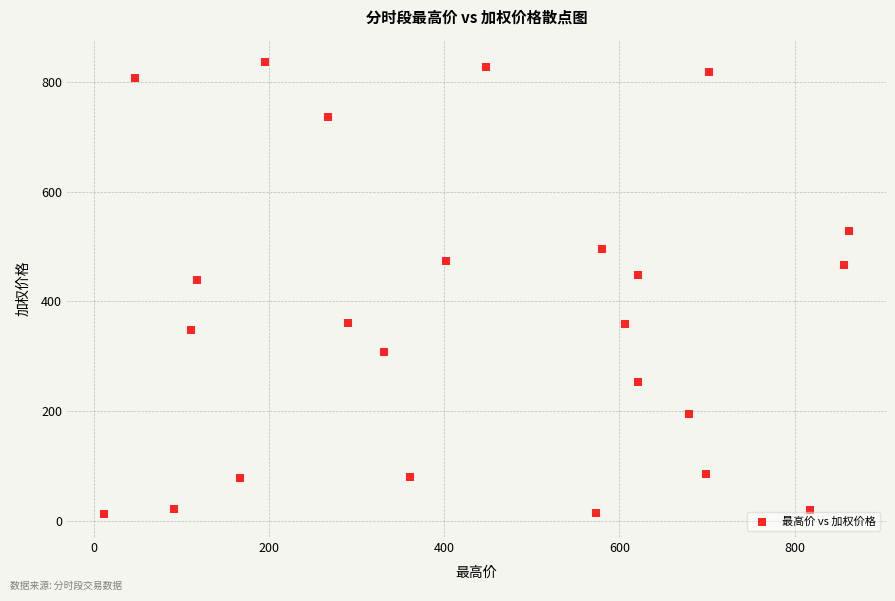

What is the range of X values (max minus min)?

850.2